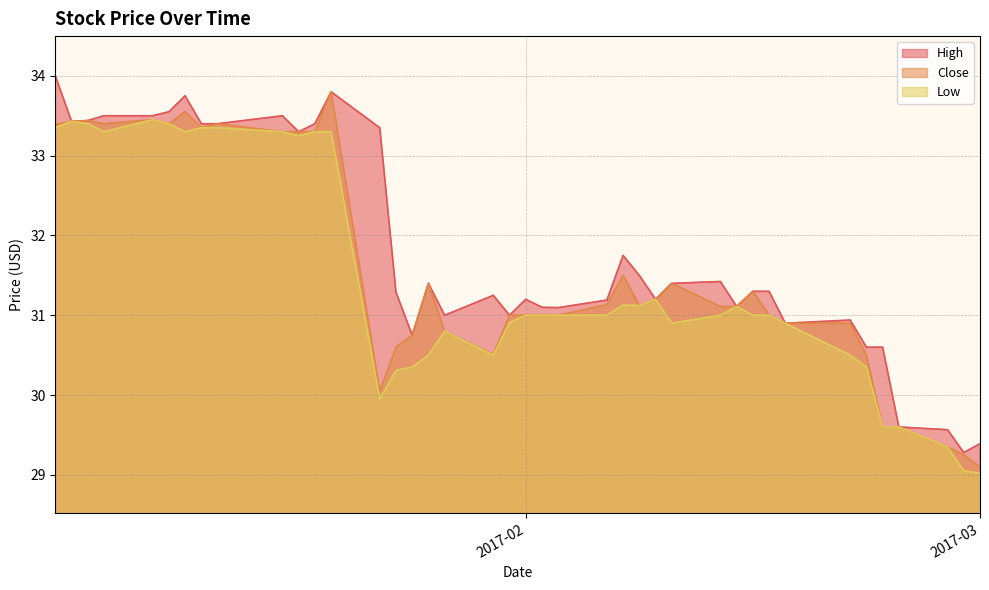

What is the label of the 29th point from the left?

2017-02-13